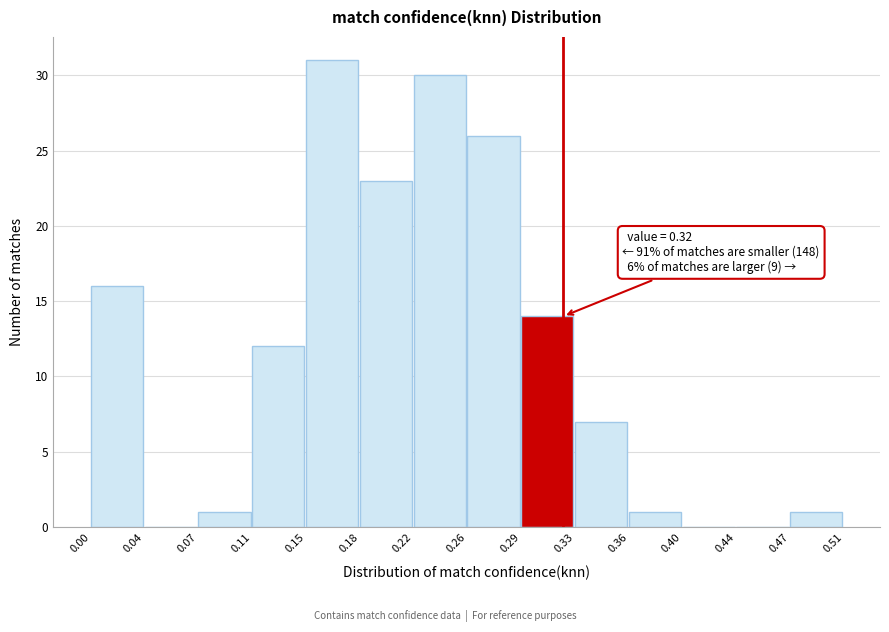

Over which range of the x-axis is the bar tallest?

0.15 to 0.18